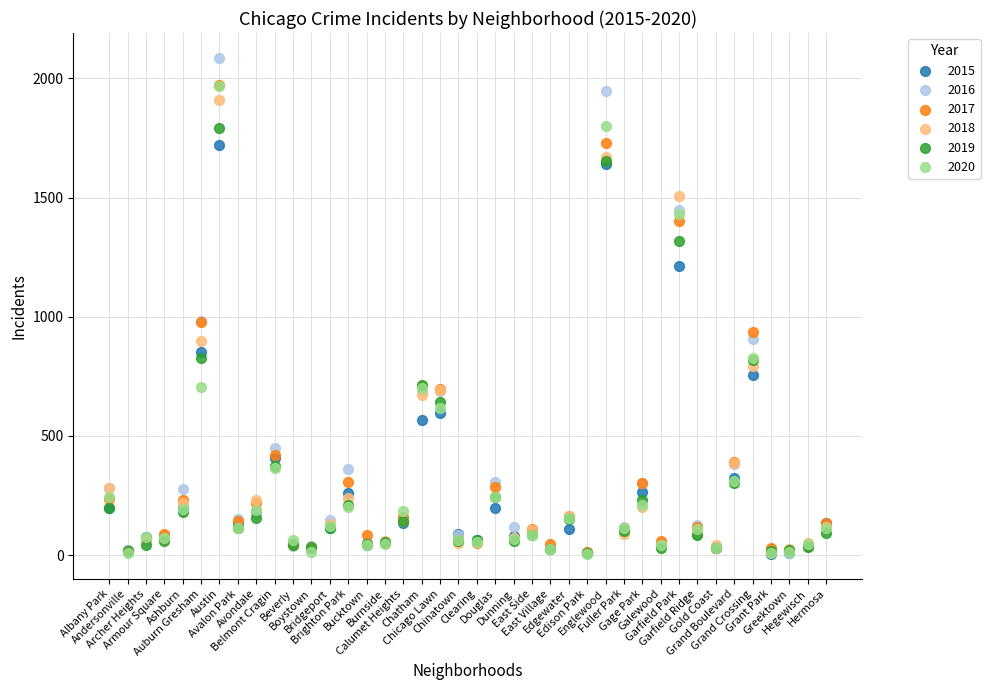

What are all the series names shown in the legend?

2015, 2016, 2017, 2018, 2019, 2020